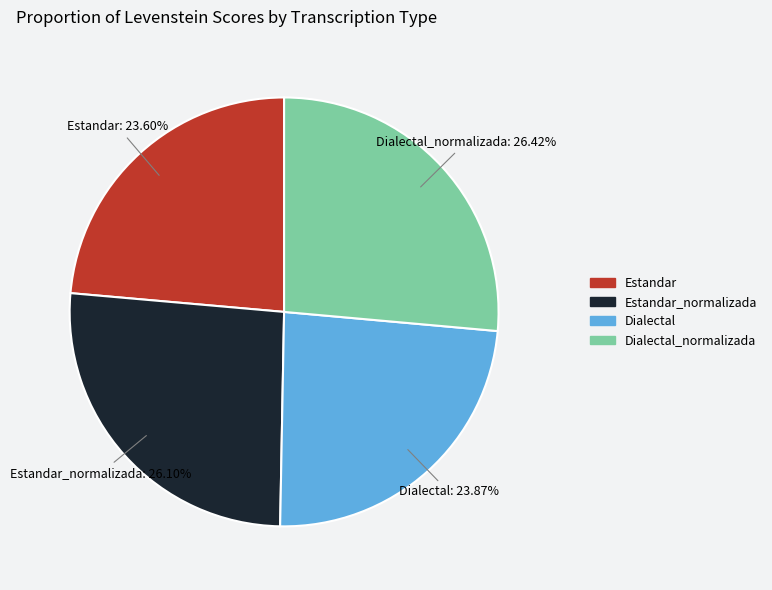

To the nearest percent, what is the combined percentage of Estandar and Dialectal?

47%